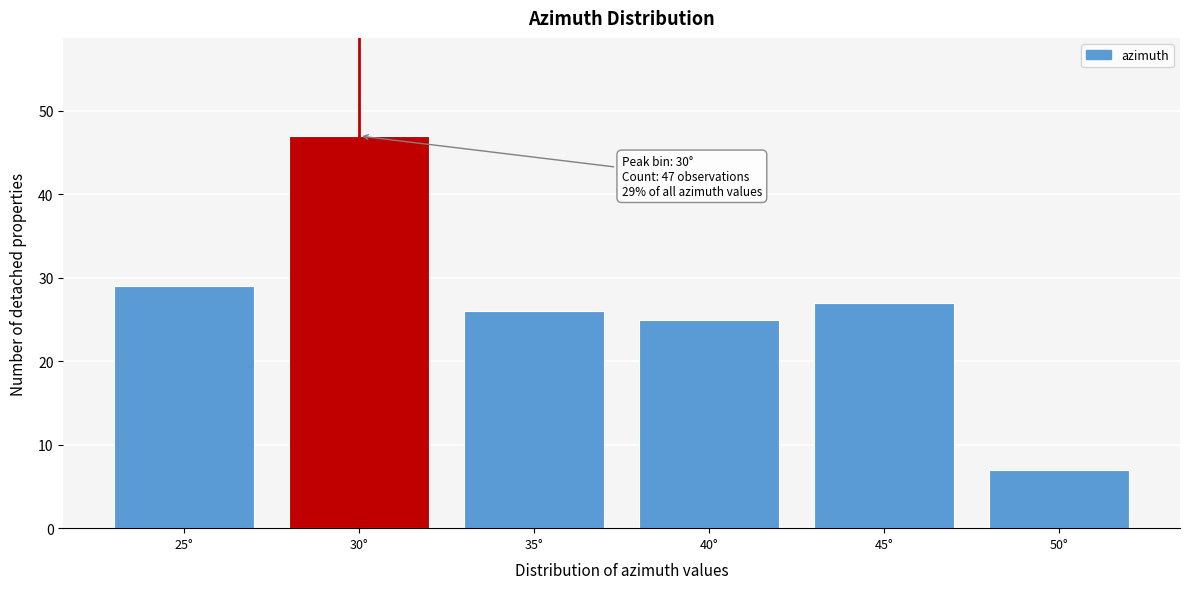

Reading left to right, transcribe all the data shown in this chart.

29	47	26	25	27	7